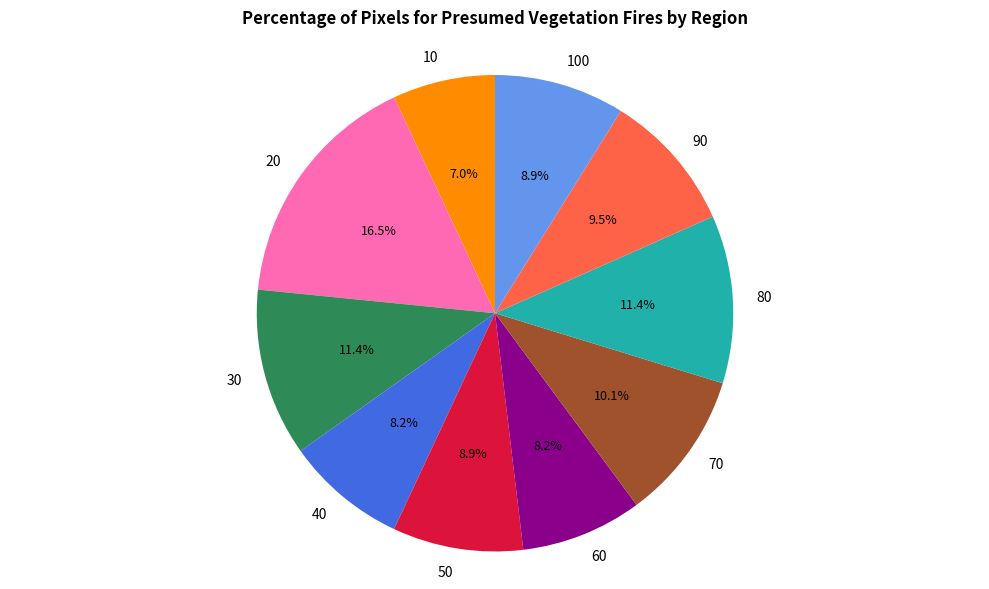

How many segments does this pie chart have?

10